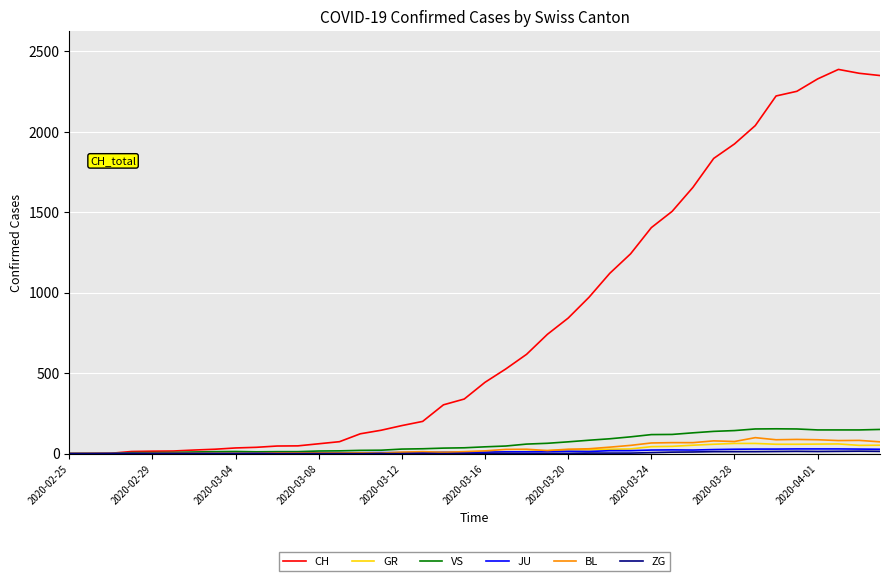

Does the chart have visible grid lines?

Yes